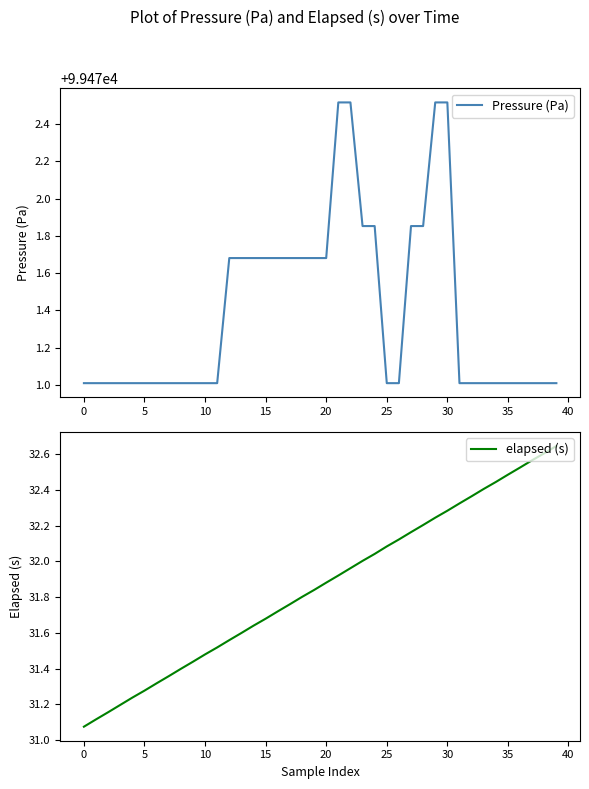

What is the spread (max minus min) of values at 27?

99439.7